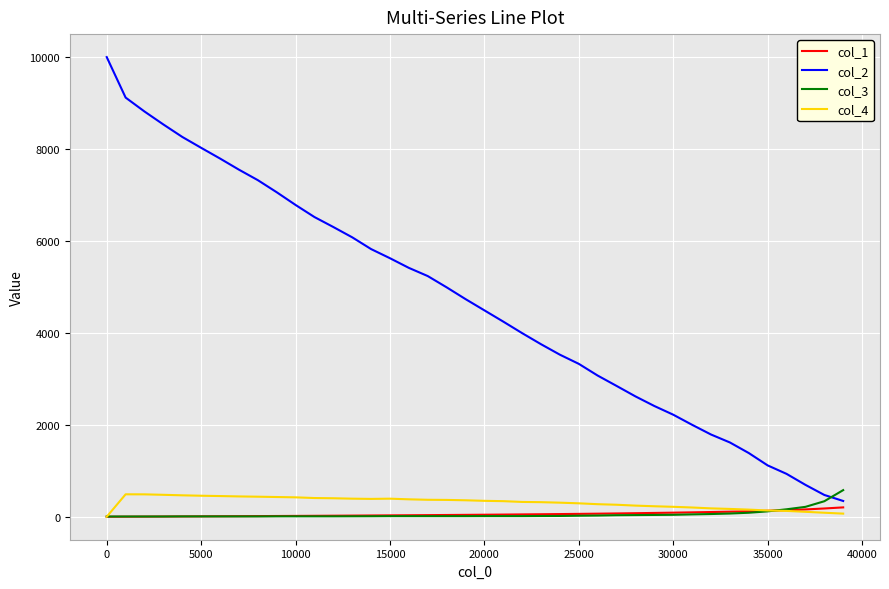

What are all the series names shown in the legend?

col_1, col_2, col_3, col_4